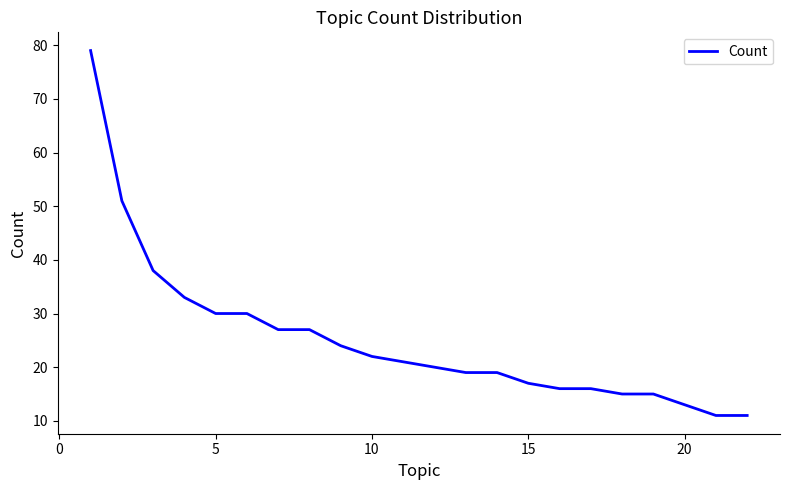

What is the difference between the second highest and second lowest values?

40